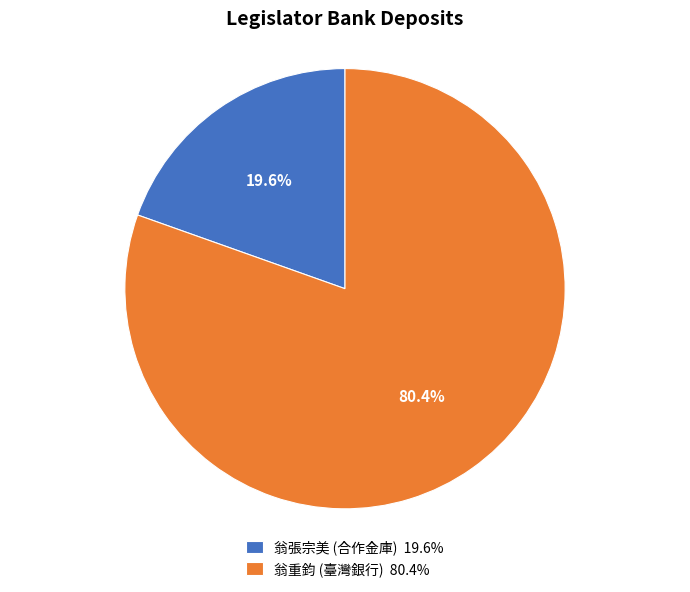

Which has a higher value, 翁張宗美 (合作金庫) 19.6% or 翁重鈞 (臺灣銀行) 80.4%?

翁重鈞 (臺灣銀行) 80.4%